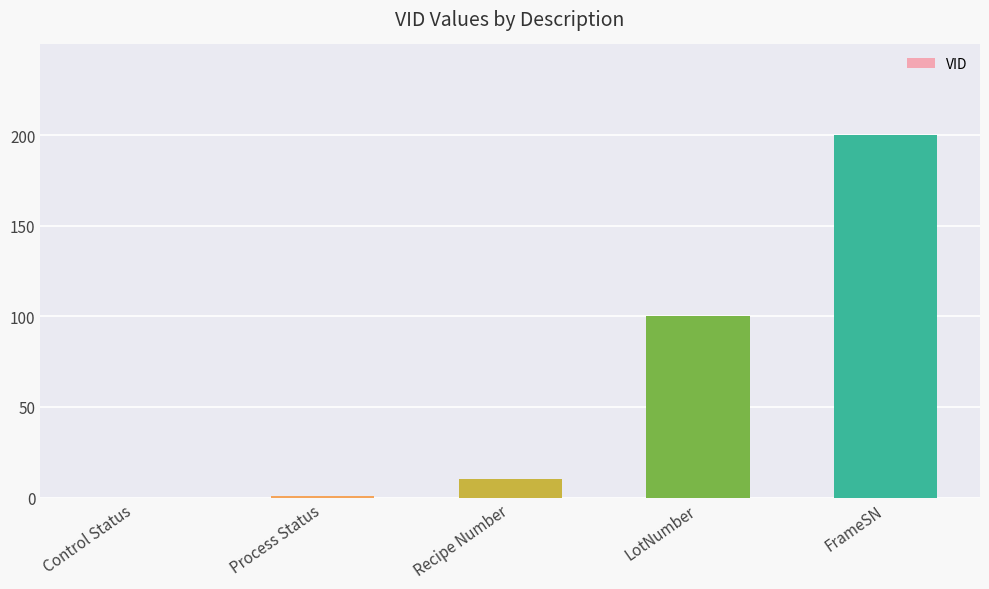

Is it true that the value at FrameSN is 103?

False